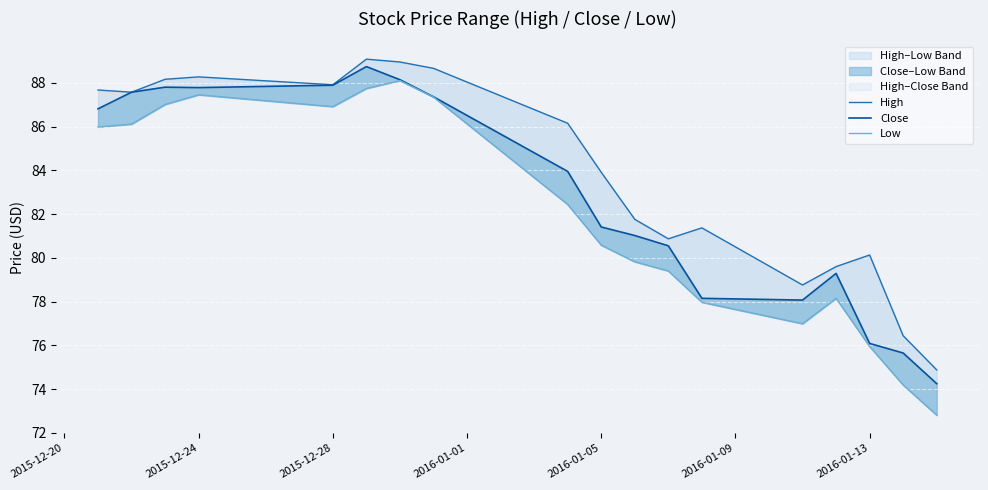

Count the number of categories in the chart.

18